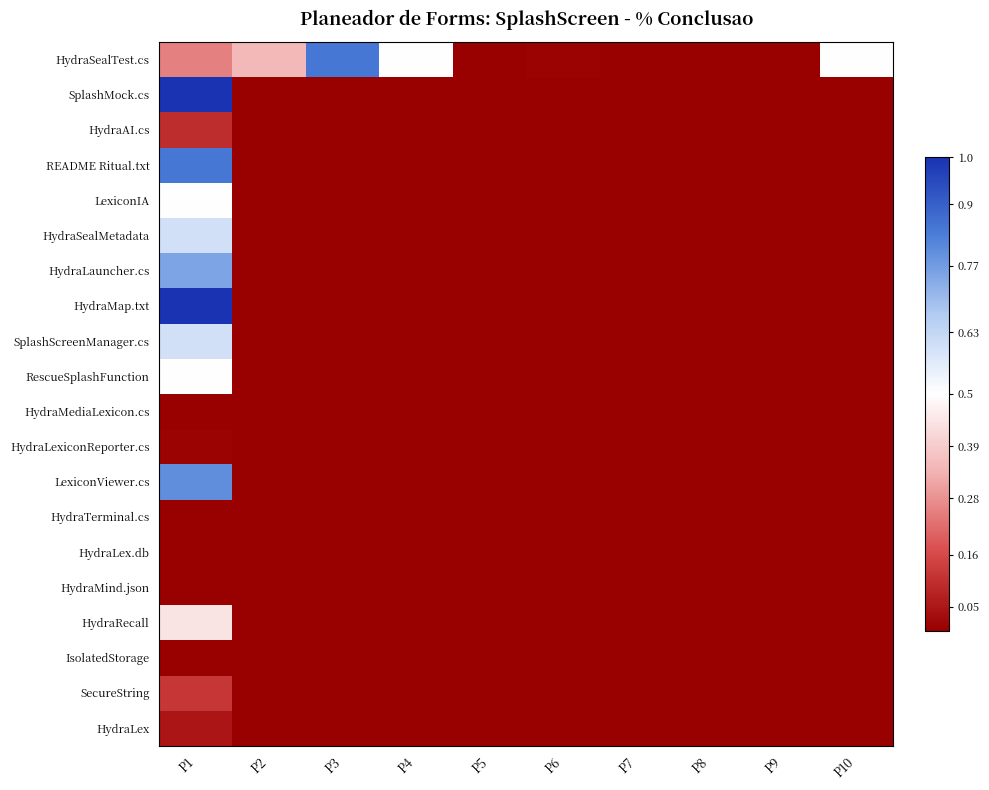

Which series has the largest range (max minus min)?

SplashMock.cs